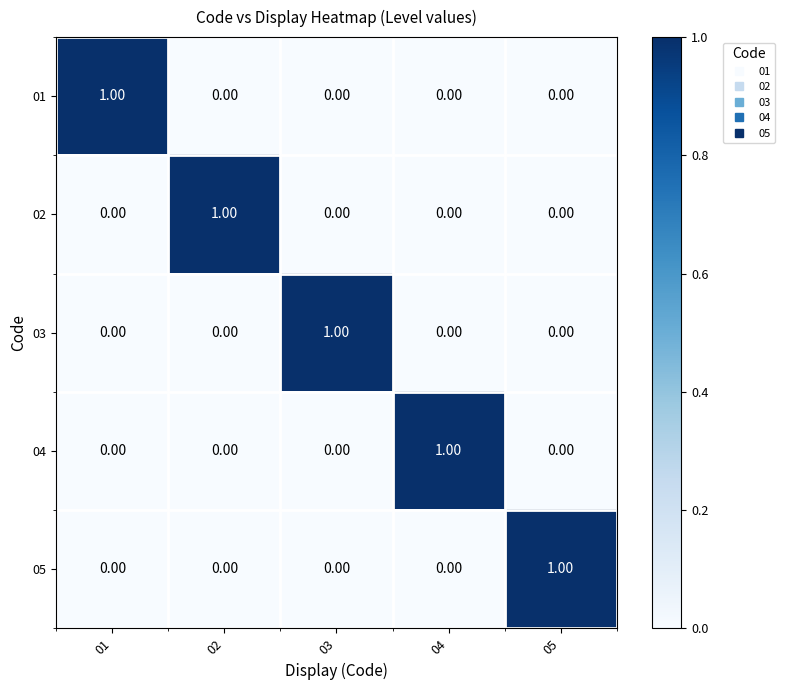

At how many categories does at least one series exceed 0?

5